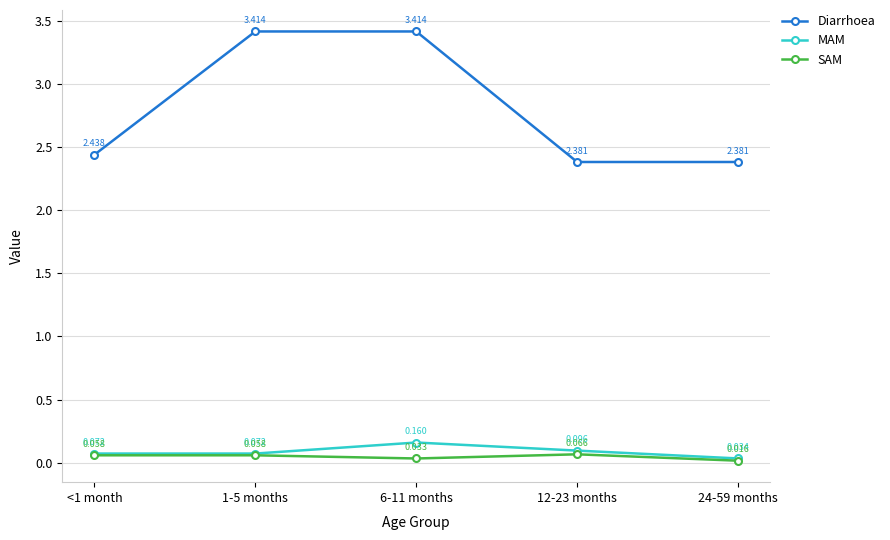

What are all the series names shown in the legend?

Diarrhoea, MAM, SAM